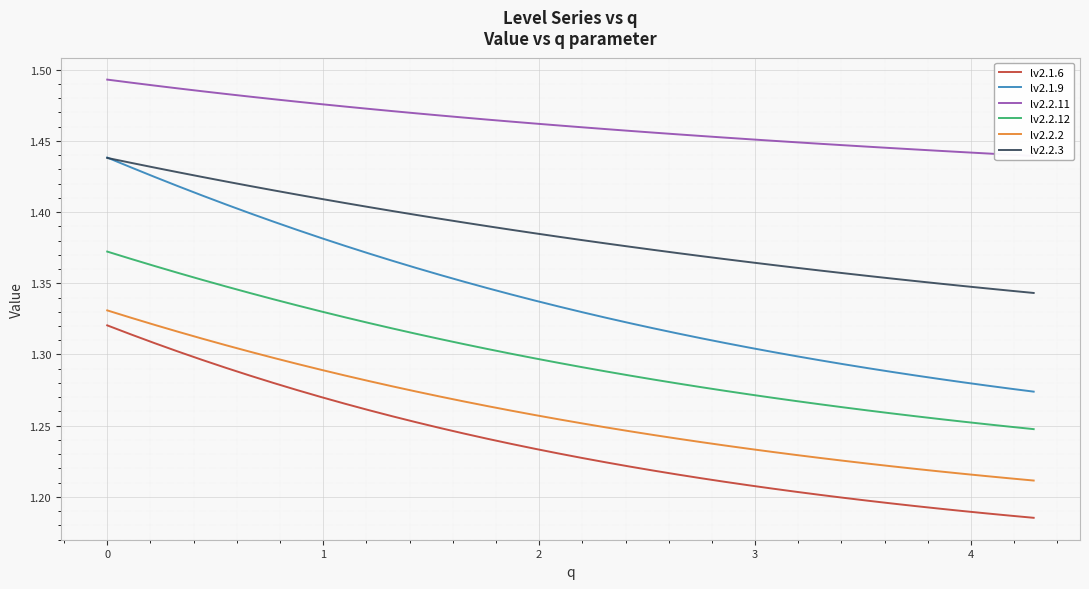

True or false: lv2.1.9 and lv2.2.12 cross at least once.

False